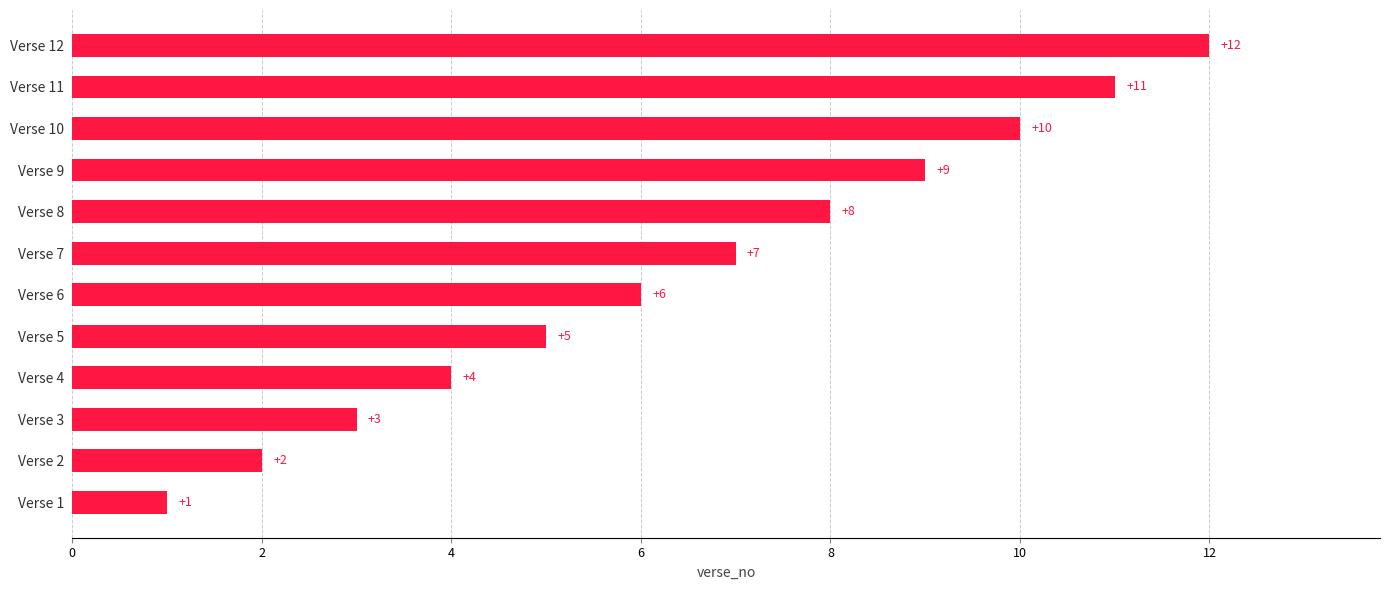

What is the sum of all values?

78